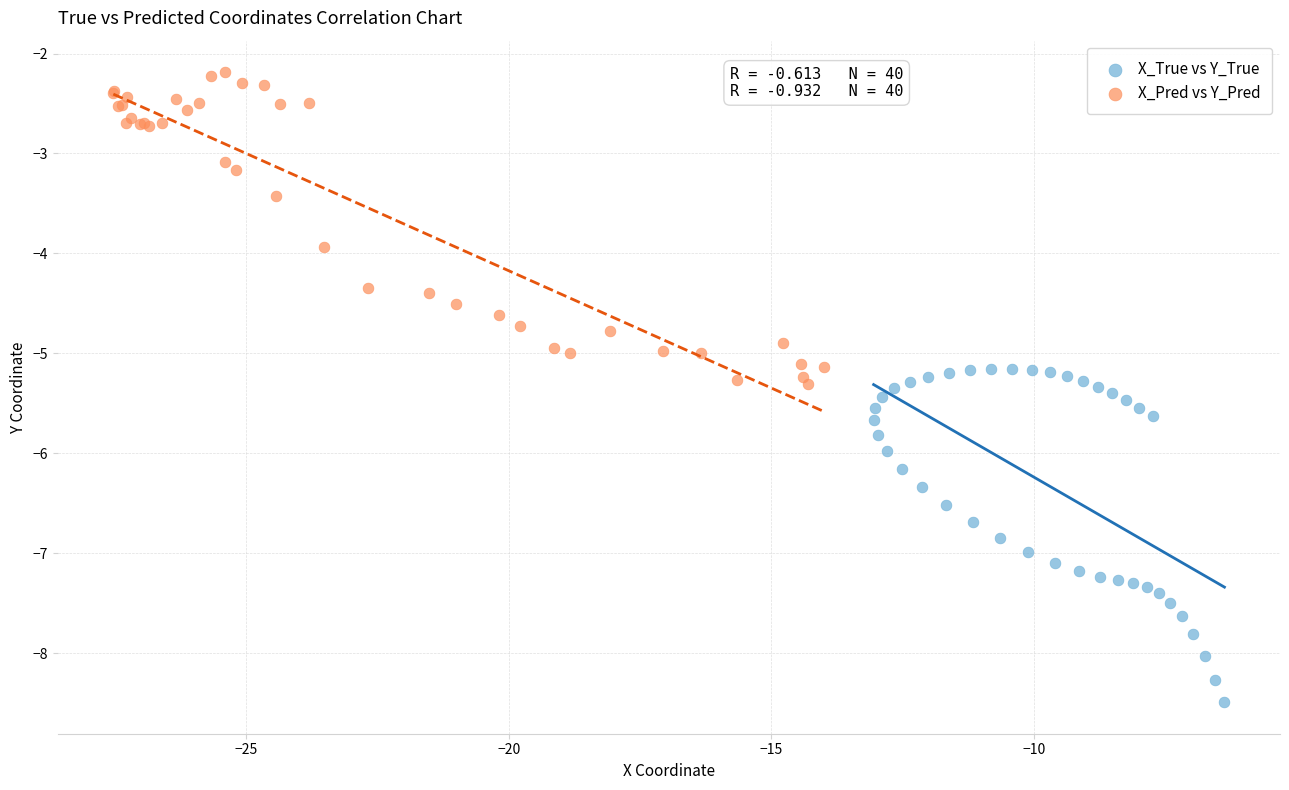

Which series reaches the minimum Y coordinate?

X_True vs Y_True